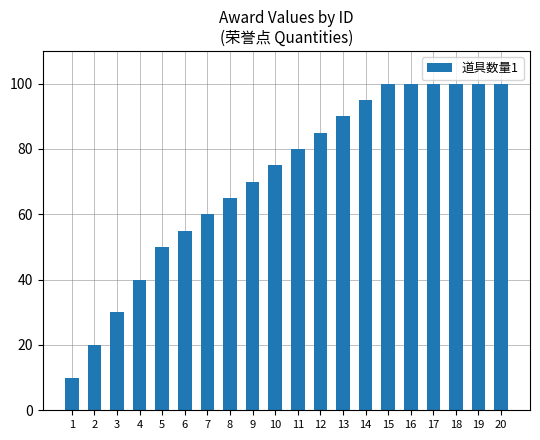

True or false: the data shows 174 at 18.

False